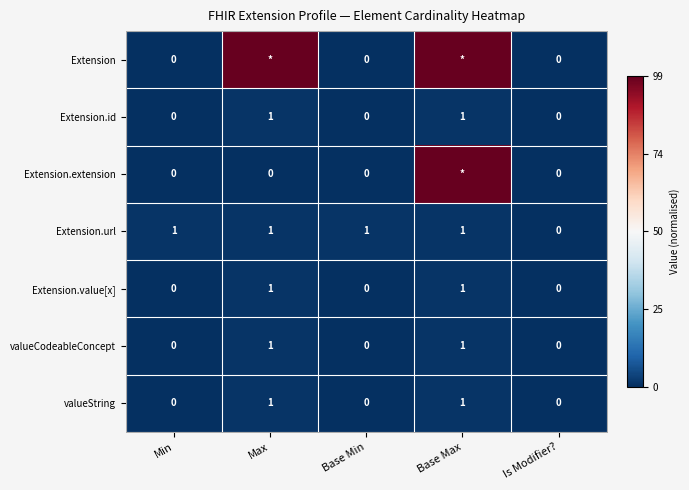

Is the value of valueString at Base Max greater than the value of Extension.id at Min?

Yes